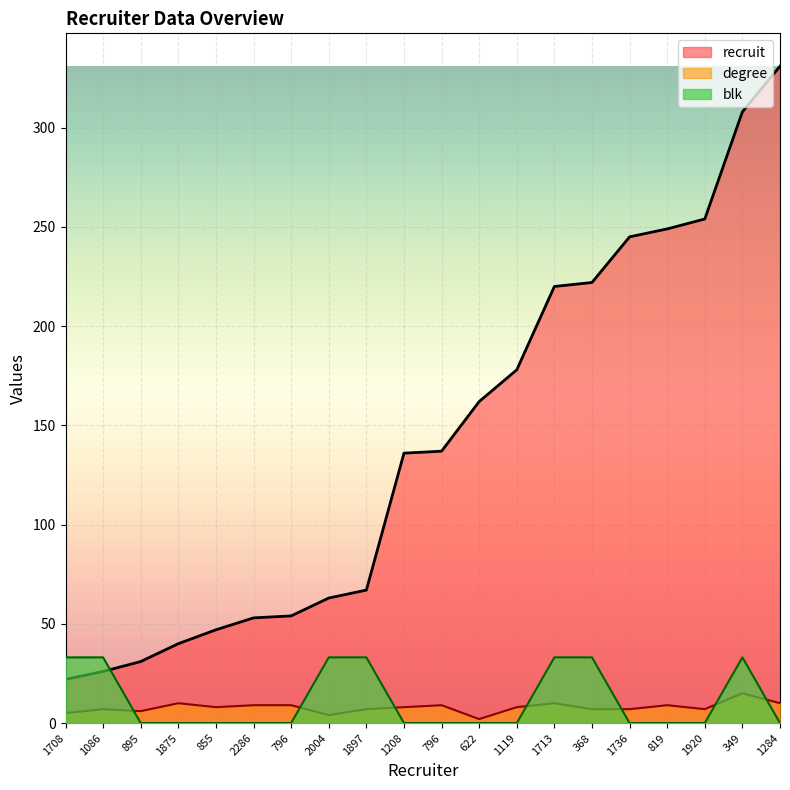

At which category is the sum across all series the highest?

349